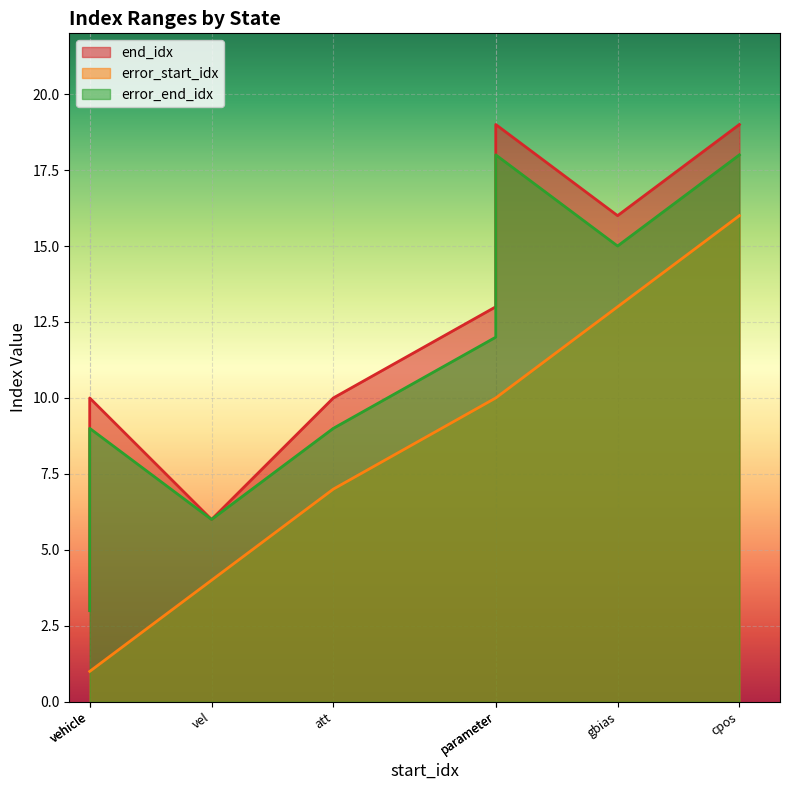

List the series in order of their peak value, lowest first.

error_start_idx, error_end_idx, end_idx